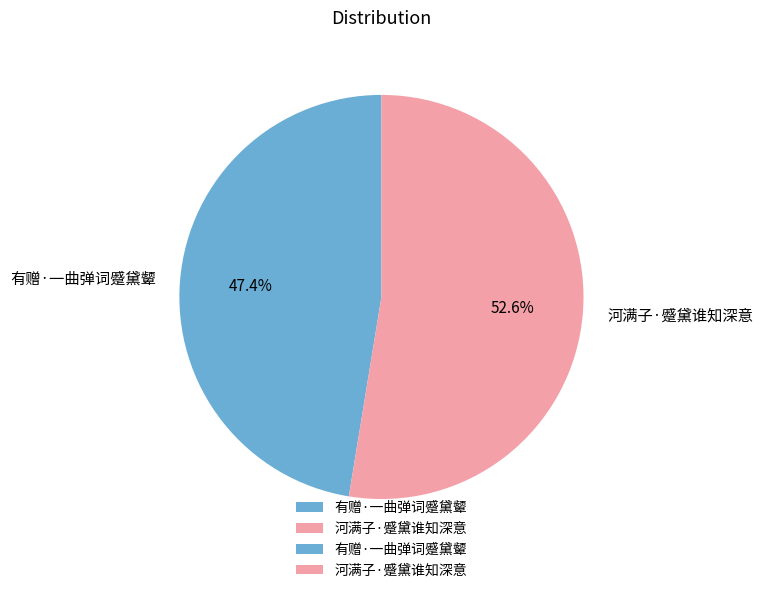

Is it true that 有赠·一曲弹词蹙黛颦 is 47% of the pie?

True